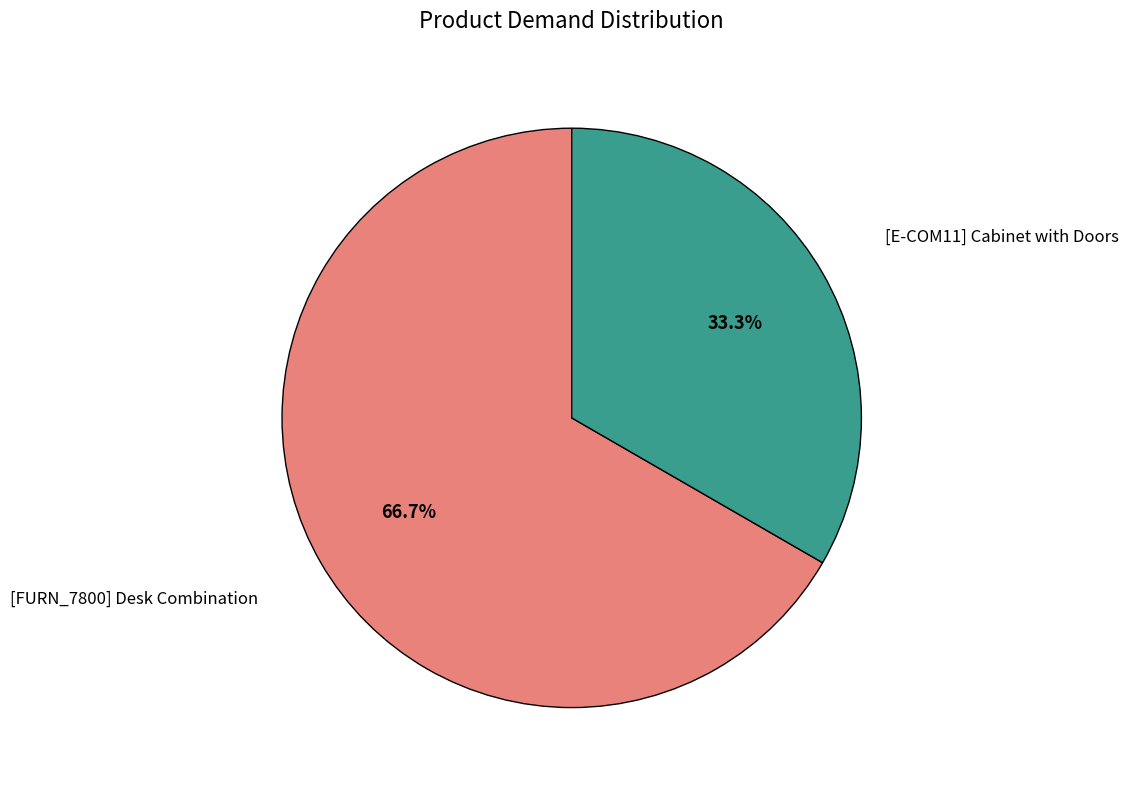

Is there a majority slice in this chart?

Yes